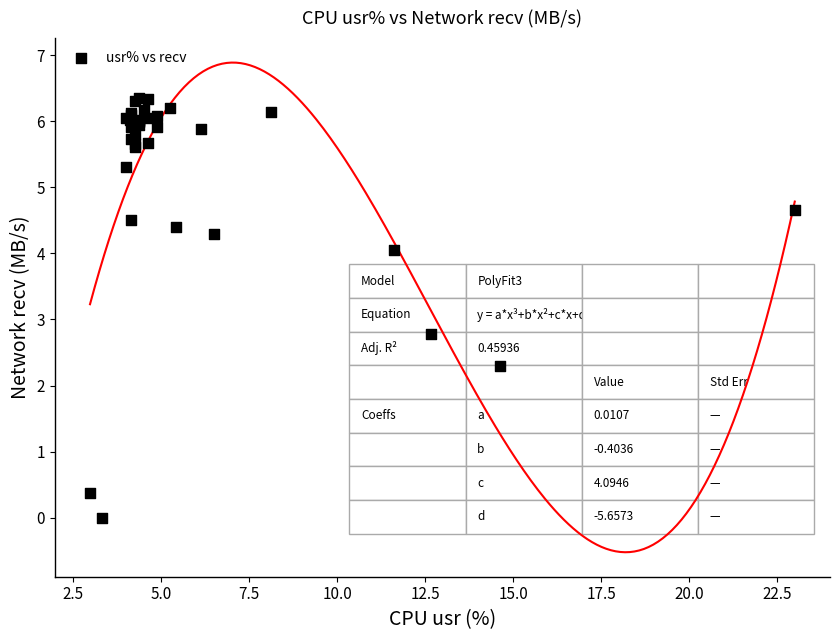

What Y value in the scatter plot is closest to 3?

2.8